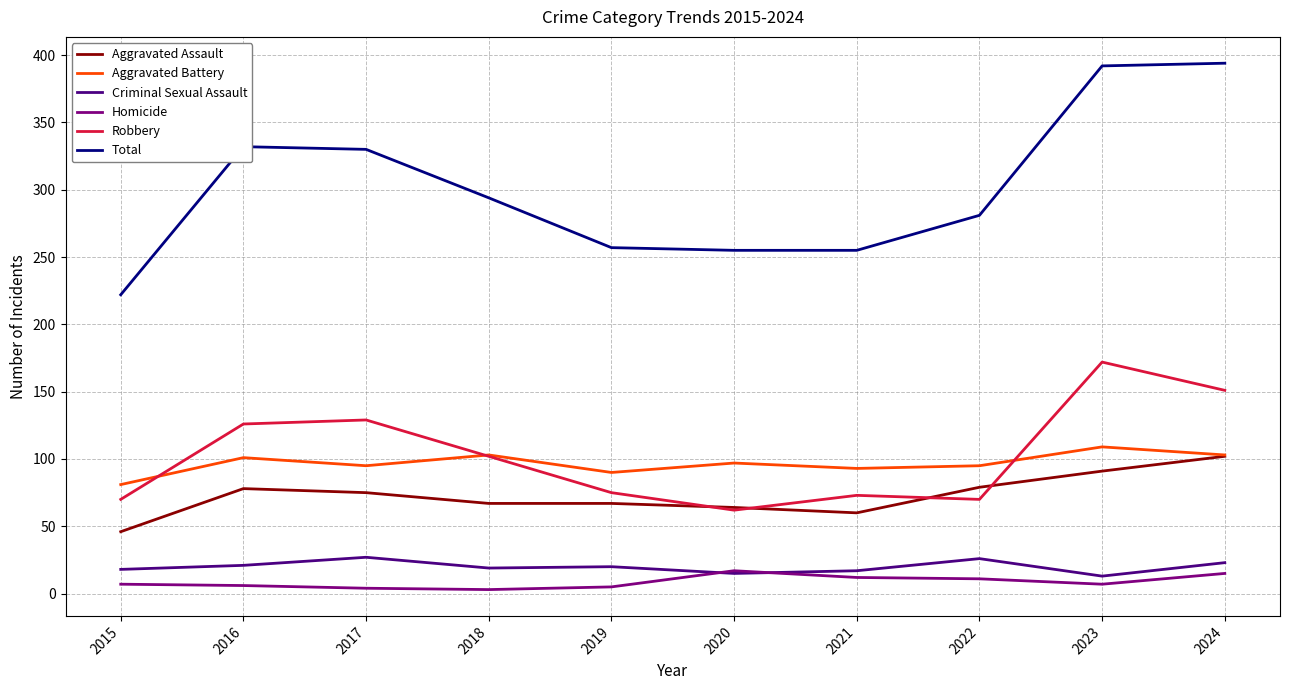

What is the maximum value shown in the chart?

394